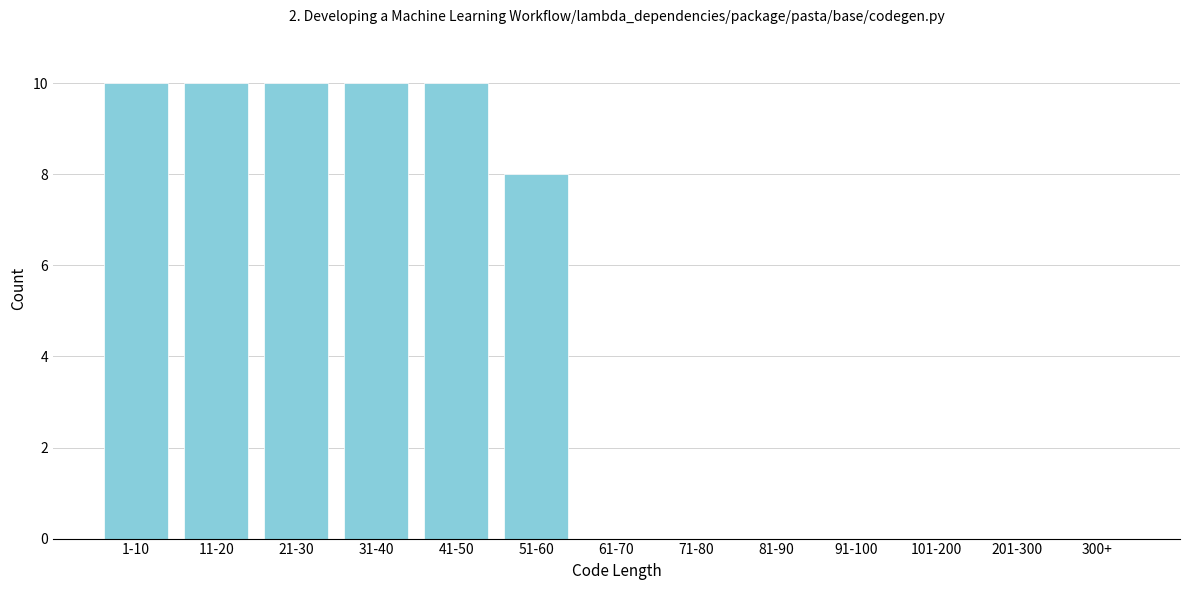

Reading right to left, list all the values displayed in this chart.

300+=0	201-300=0	101-200=0	91-100=0	81-90=0	71-80=0	61-70=0	51-60=8	41-50=10	31-40=10	21-30=10	11-20=10	1-10=10